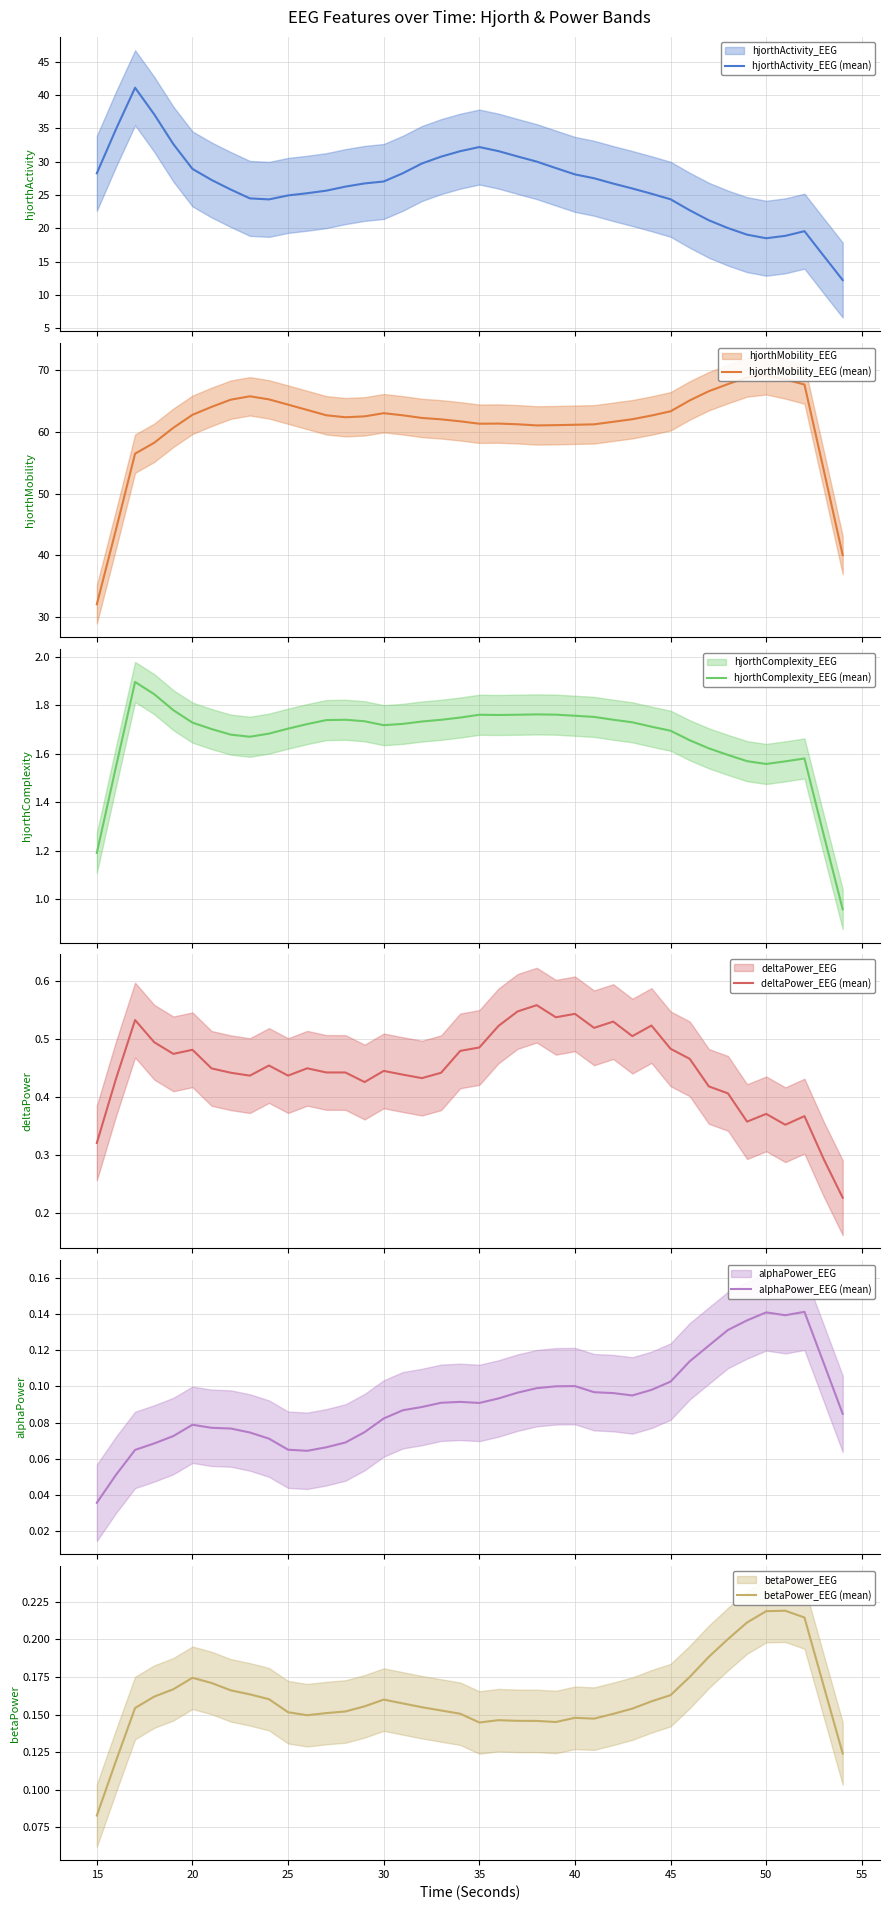

True or false: hjorthActivity_EEG (mean) and hjorthMobility_EEG (mean) cross at least once.

False